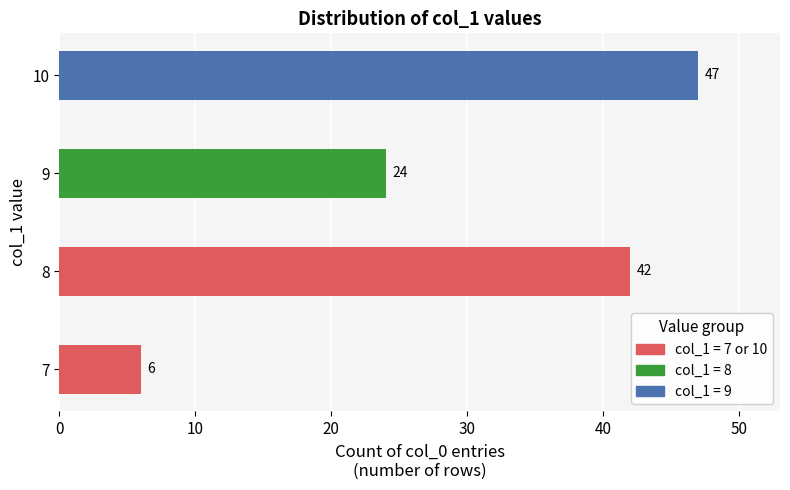

What is the average value?

30